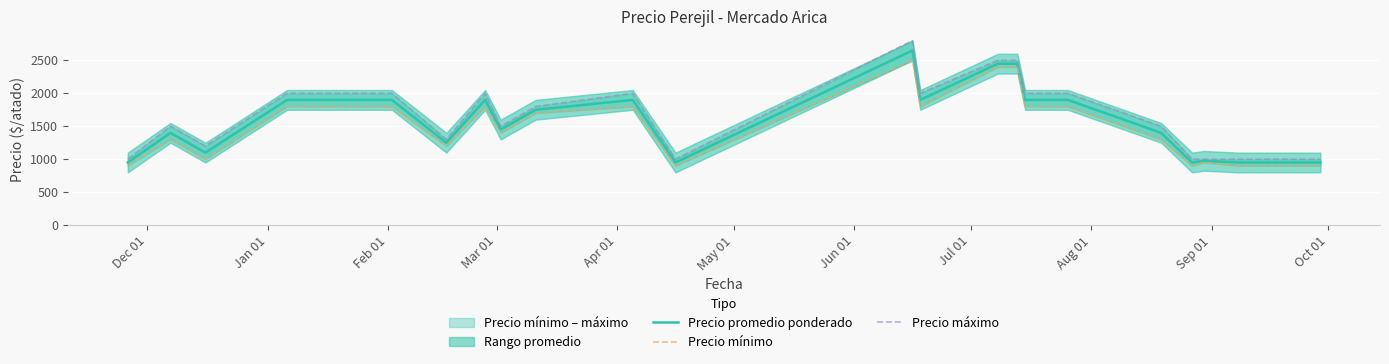

True or false: Precio promedio ponderado and Precio máximo cross at least once.

False